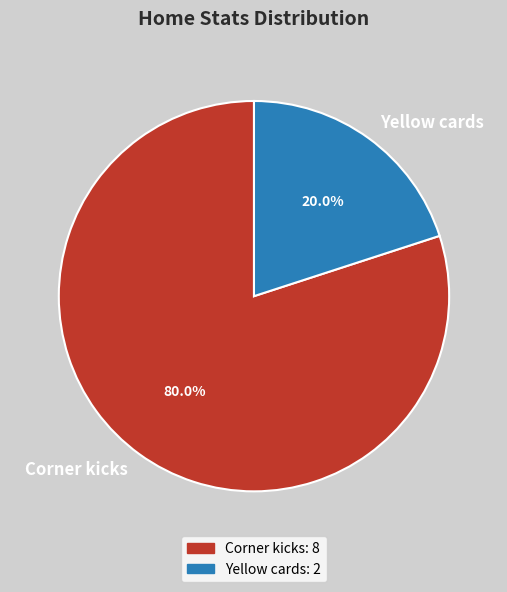

Between Yellow cards and Corner kicks, which is larger?

Corner kicks